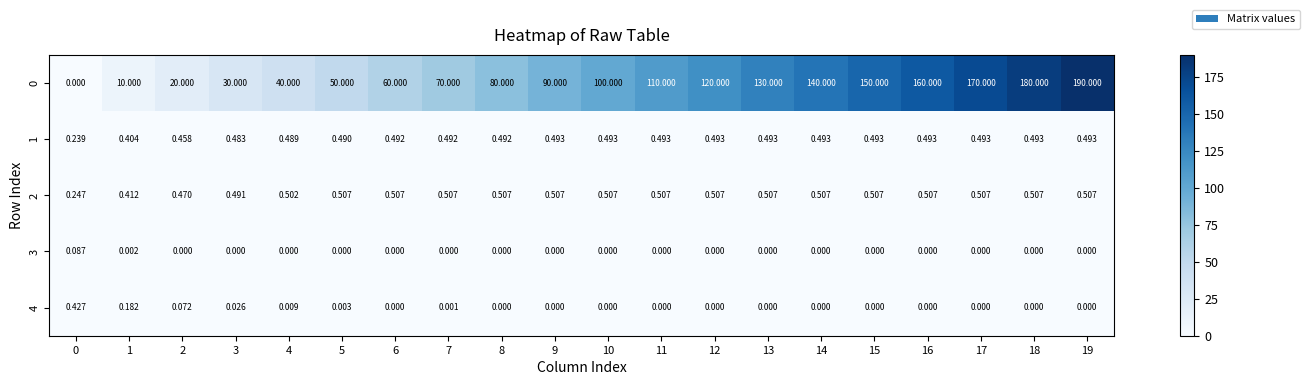

Is the value of 0 at 8 greater than the value of 1 at 1?

Yes